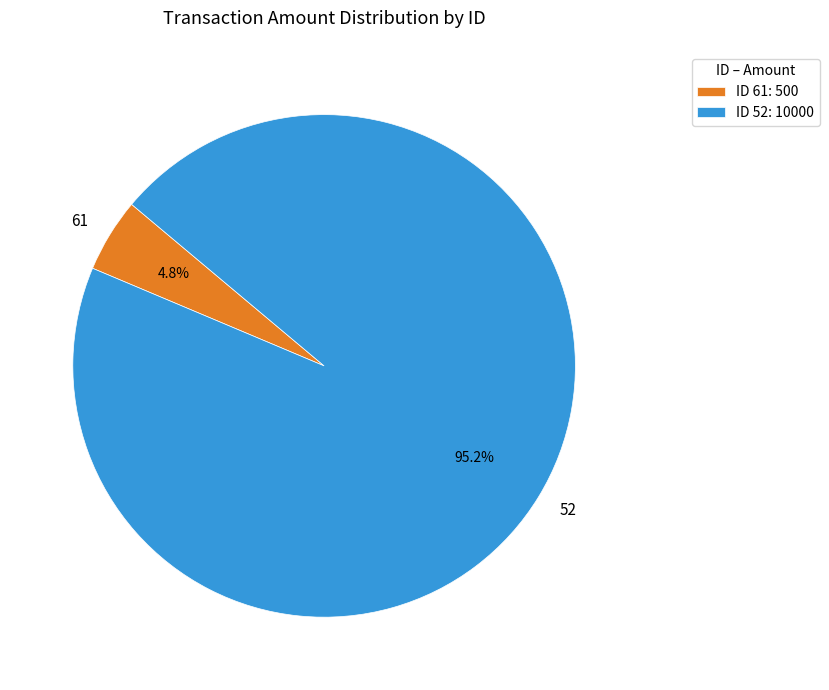

What portion of the pie excludes ID 61: 500?

95.2%